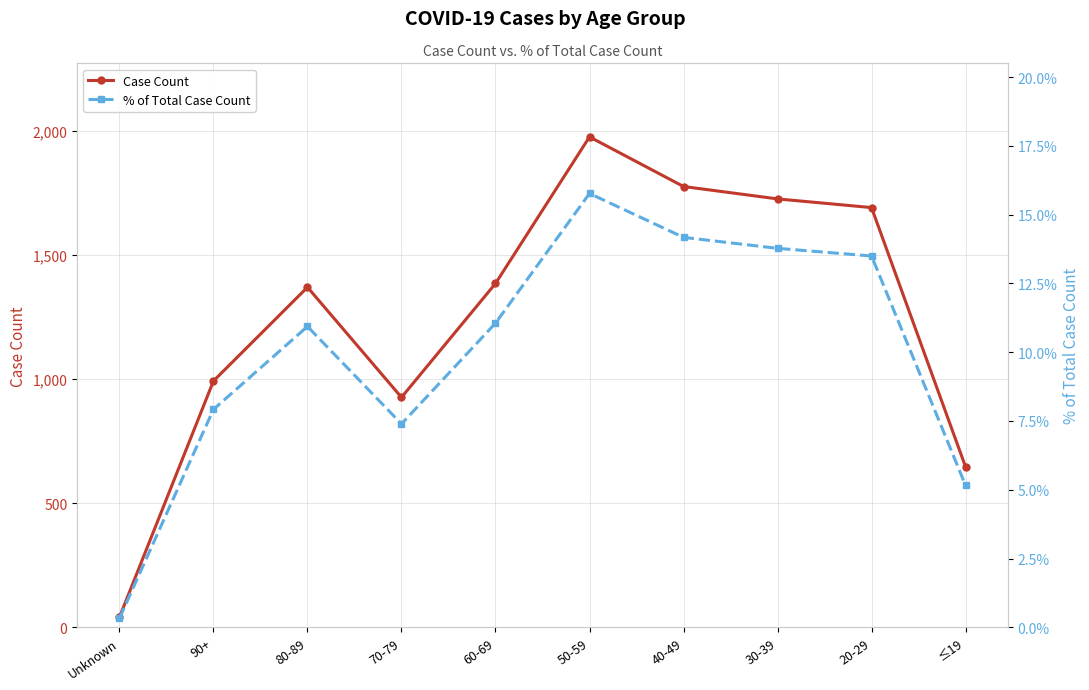

How many data points in Case Count are less than 1386?

5